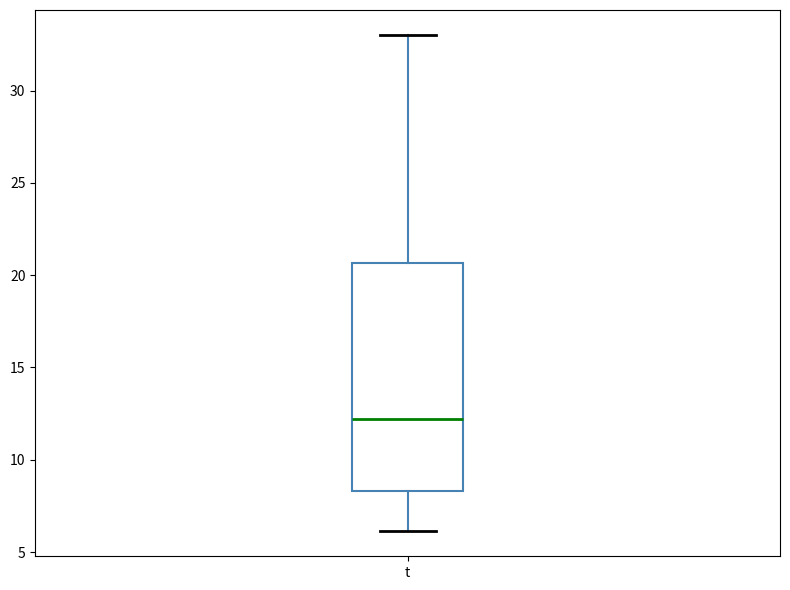

Read this box plot against the y-axis: the position of the median line, the range covered by the box, and the ends of both whiskers. The values are not printed on the chart, so give them approximately, as read against the axis.

median 12.0, box 8.5 to 20.5, whiskers 6.0 to 33.0